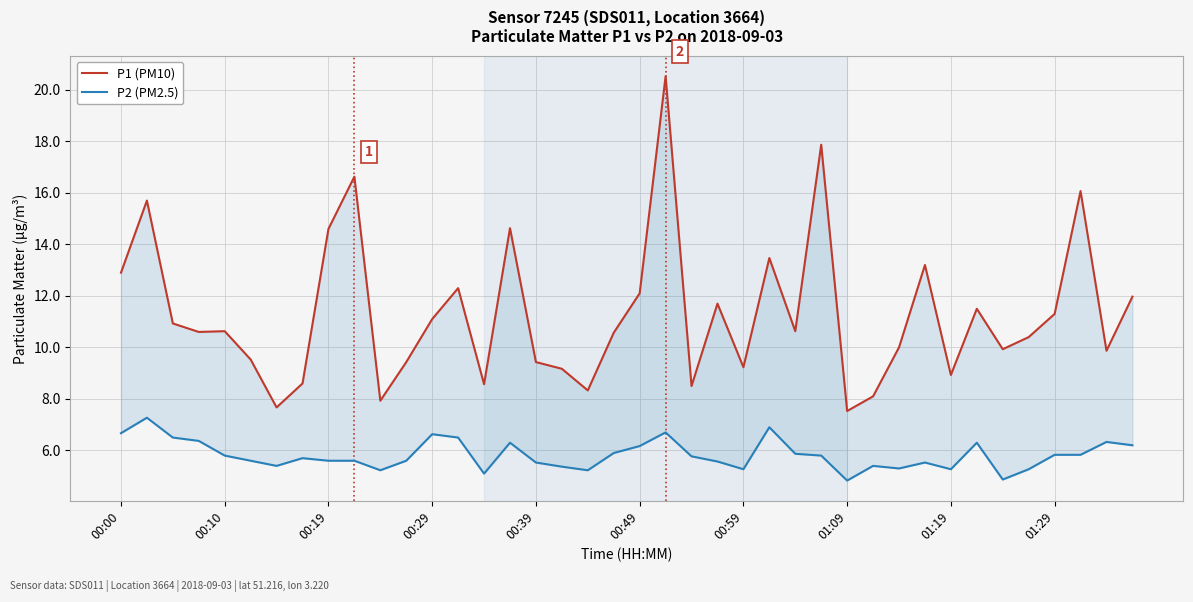

Between 38 and 00:29, which is larger?

00:29